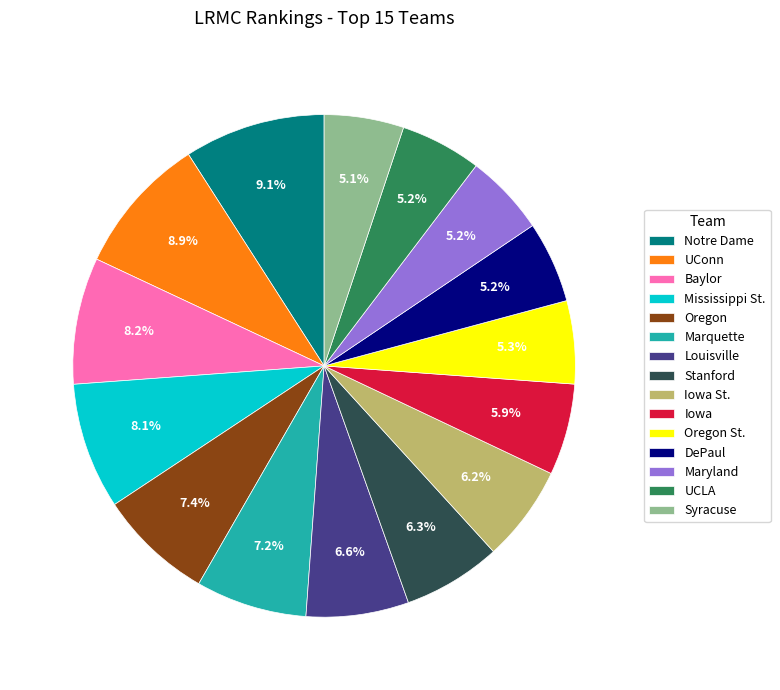

To the nearest percent, what is the combined percentage of Iowa St. and Marquette?

13%